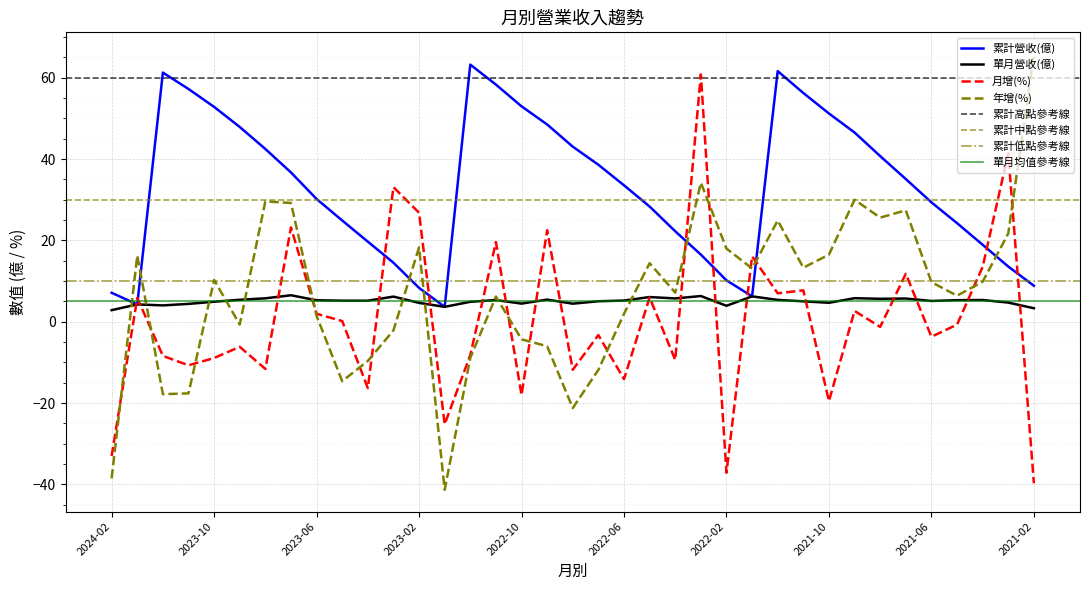

List the labels in order of 年增(%) value, smallest first.

2023-01, 2024-02, 2022-08, 2023-12, 2023-11, 2023-05, 2022-07, 2023-04, 2022-12, 2022-09, 2022-10, 2023-03, 2023-09, 2023-06, 2022-06, 2022-11, 2021-05, 2022-04, 2021-06, 2021-04, 2023-10, 2022-01, 2021-11, 2022-05, 2024-01, 2021-10, 2022-02, 2023-02, 2021-03, 2021-12, 2021-08, 2021-07, 2023-07, 2023-08, 2021-09, 2022-03, 2021-02